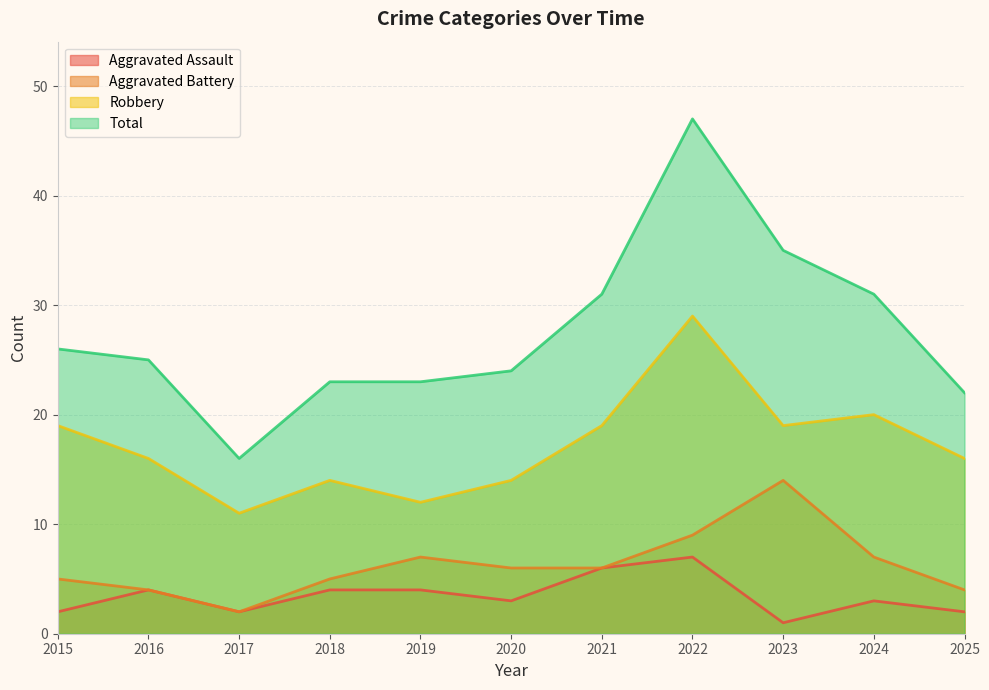

What is the difference between the maximum and second lowest values in the Aggravated Assault series?

5